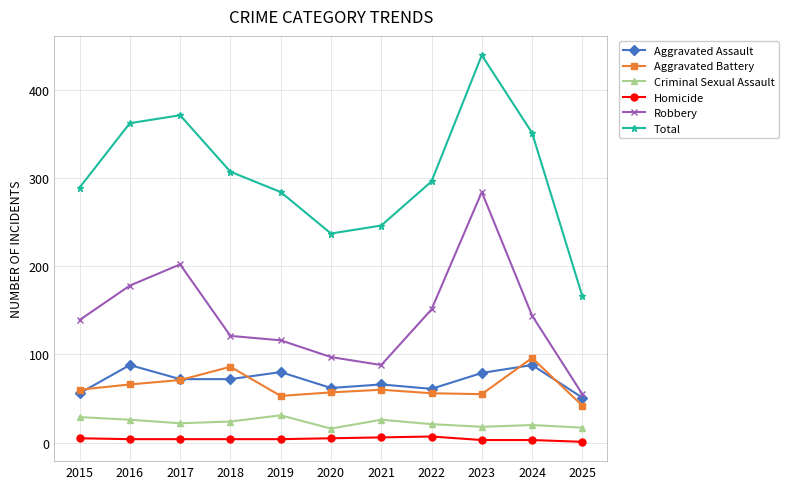

List the series in order of their peak value, highest first.

Total, Robbery, Aggravated Battery, Aggravated Assault, Criminal Sexual Assault, Homicide